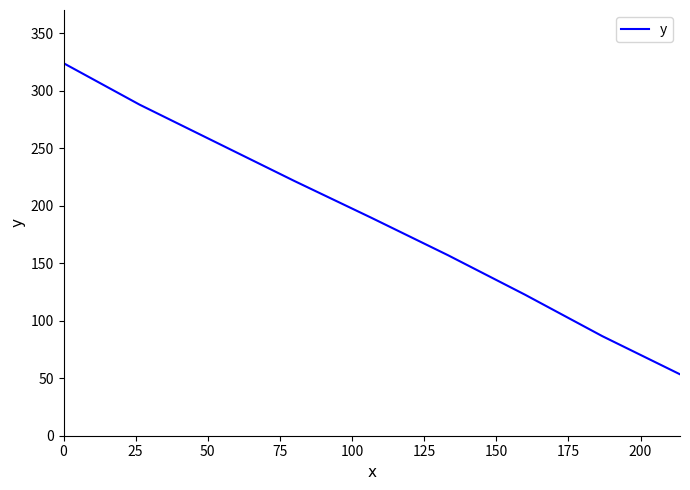

What is the greatest value displayed?

323.8